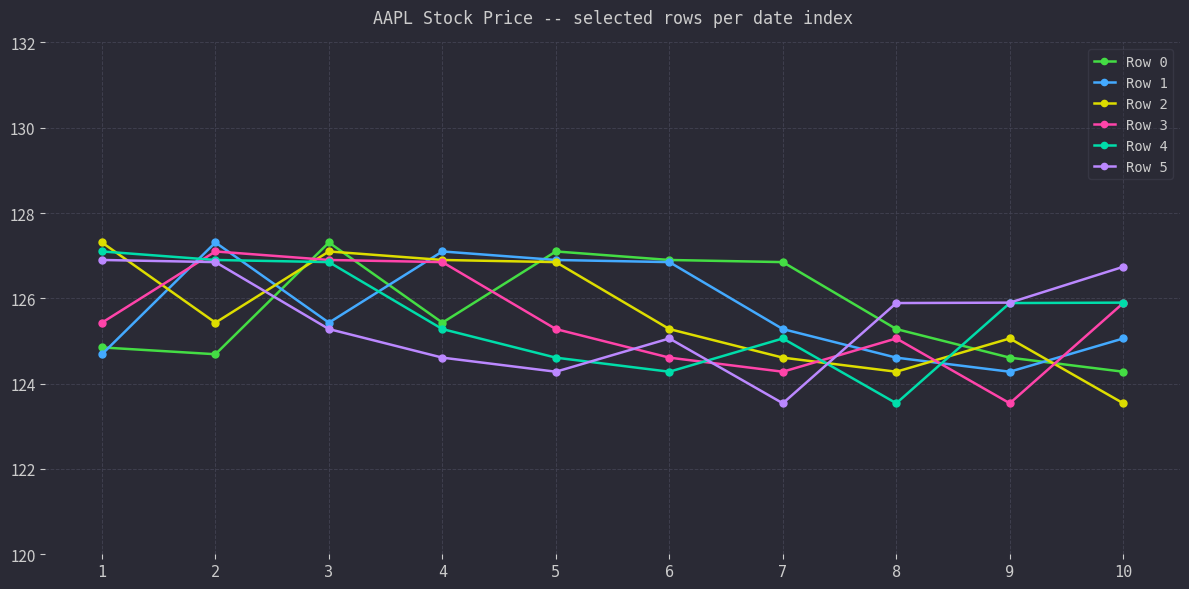

The Row 2 series shows 71.9 at 6. True or false?

False